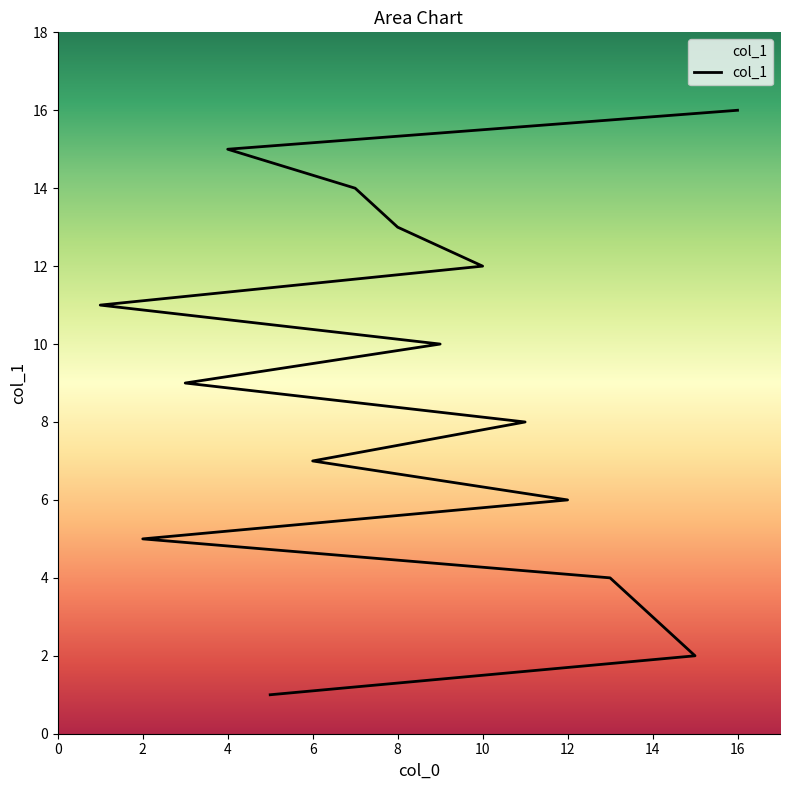

Read the value at 14.

3